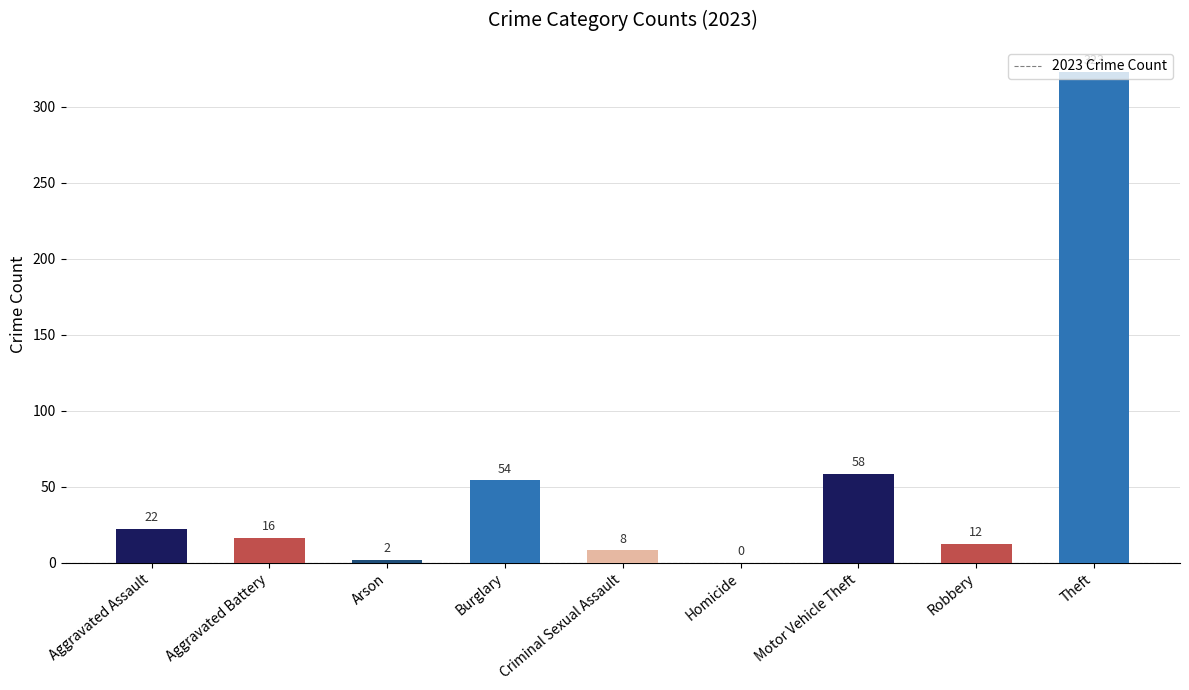

What is the sum of all values?

495